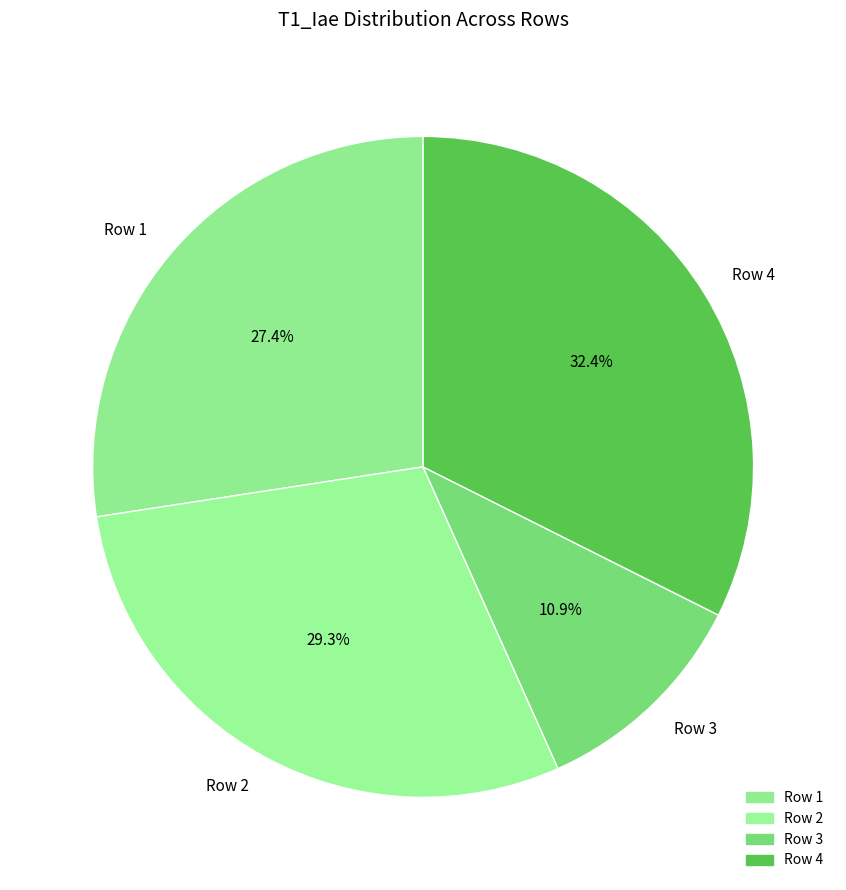

To the nearest percent, what is the difference between the largest and smallest slice percentages?

22%